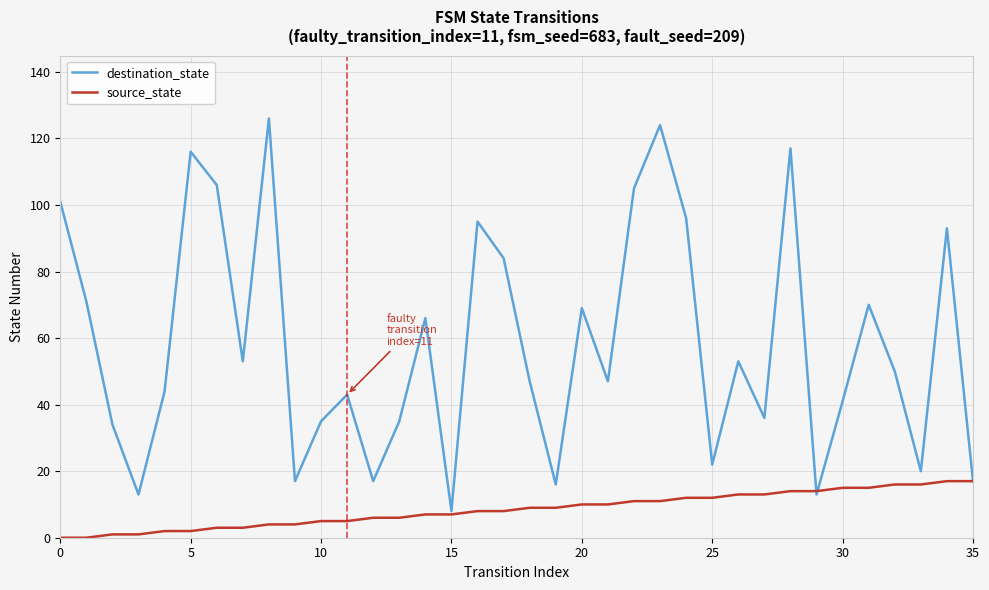

Which series has the widest spread of values?

destination_state